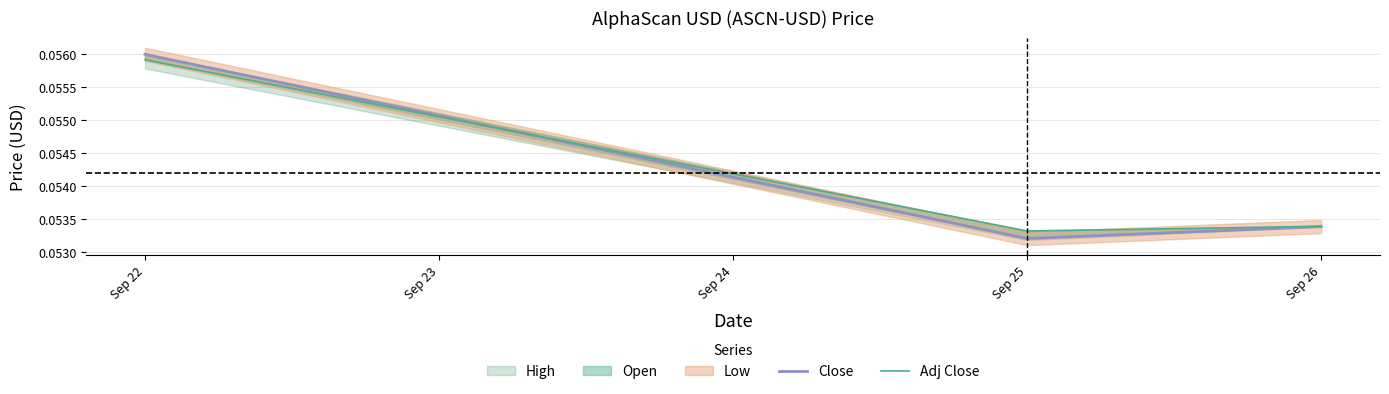

Which series changed the most between Sep 22 and Sep 26?

Close